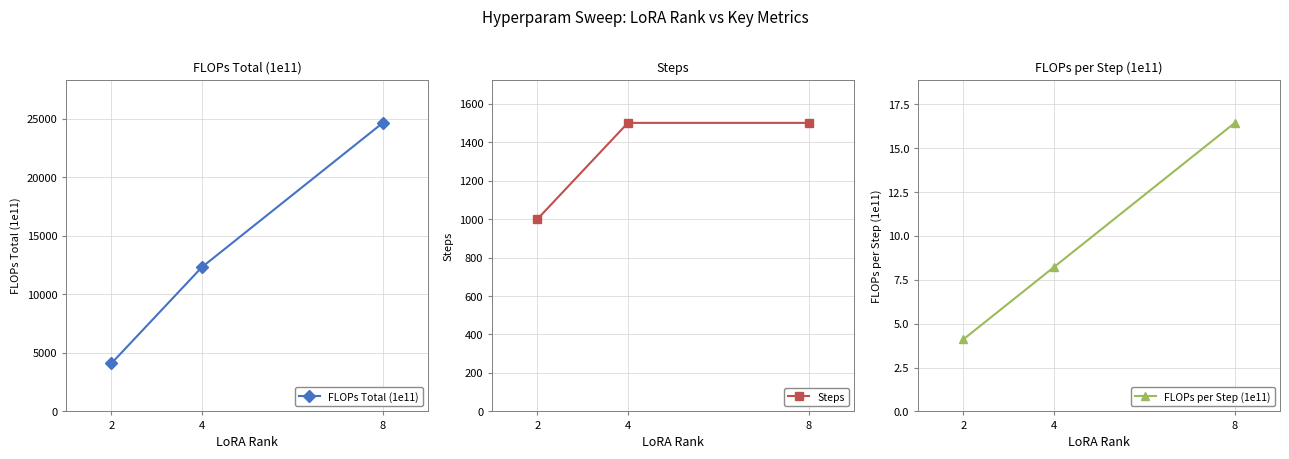

Is it true that FLOPs per Step (1e11) equals 8.2 at 4?

True